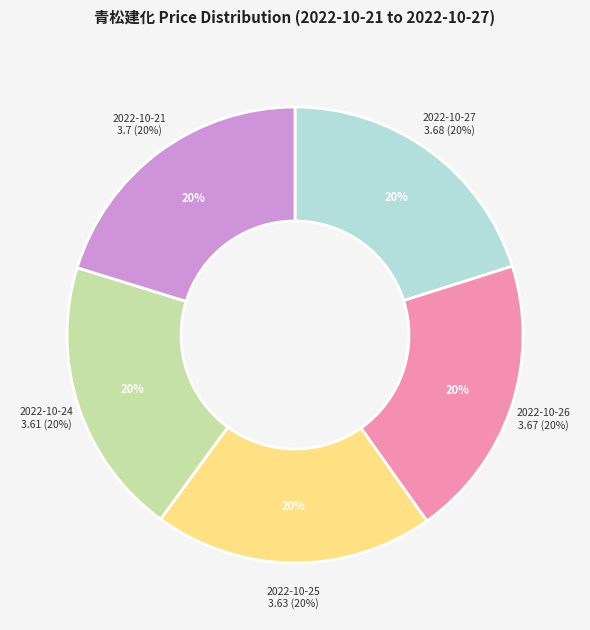

Is there any slice that represents more than half of the pie?

No